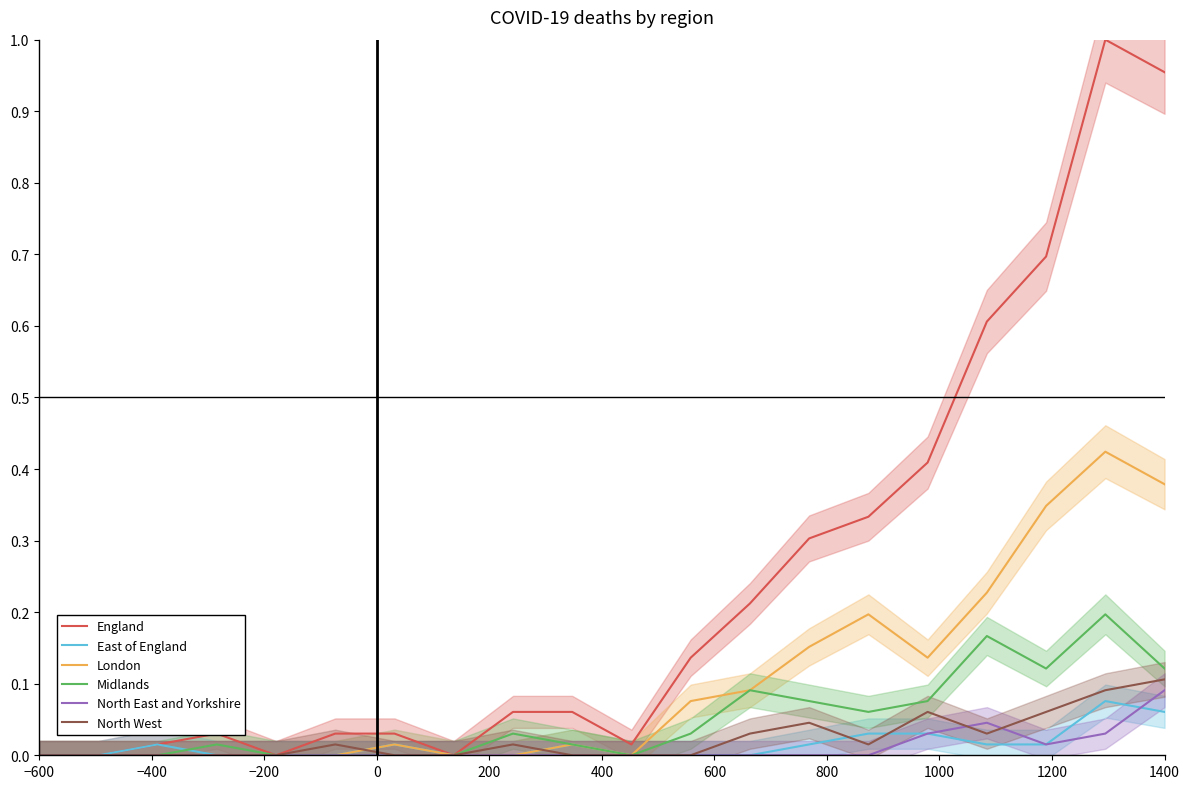

What position from the left is 1400?

20